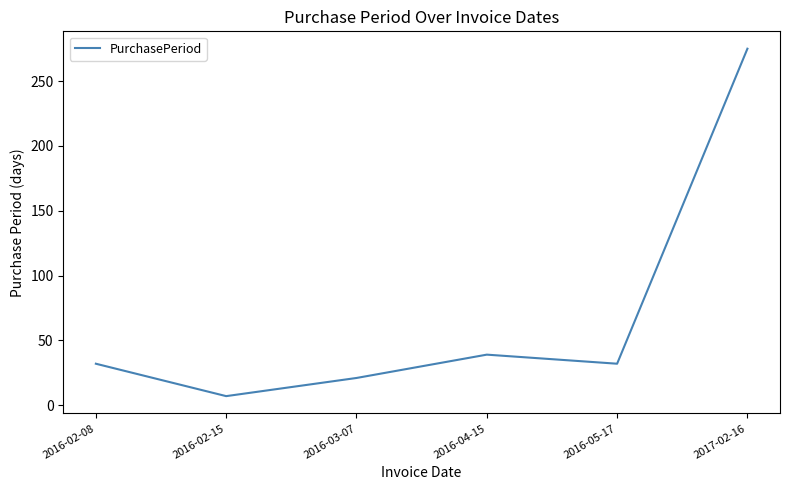

Between 2016-03-07 and 2016-02-15, which is larger?

2016-03-07